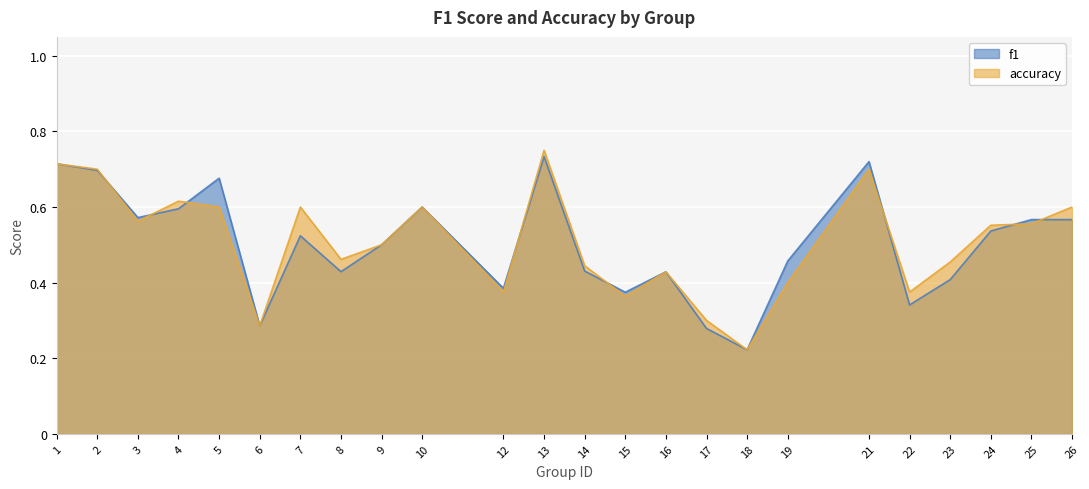

How many intersections are there between f1 and accuracy?

8